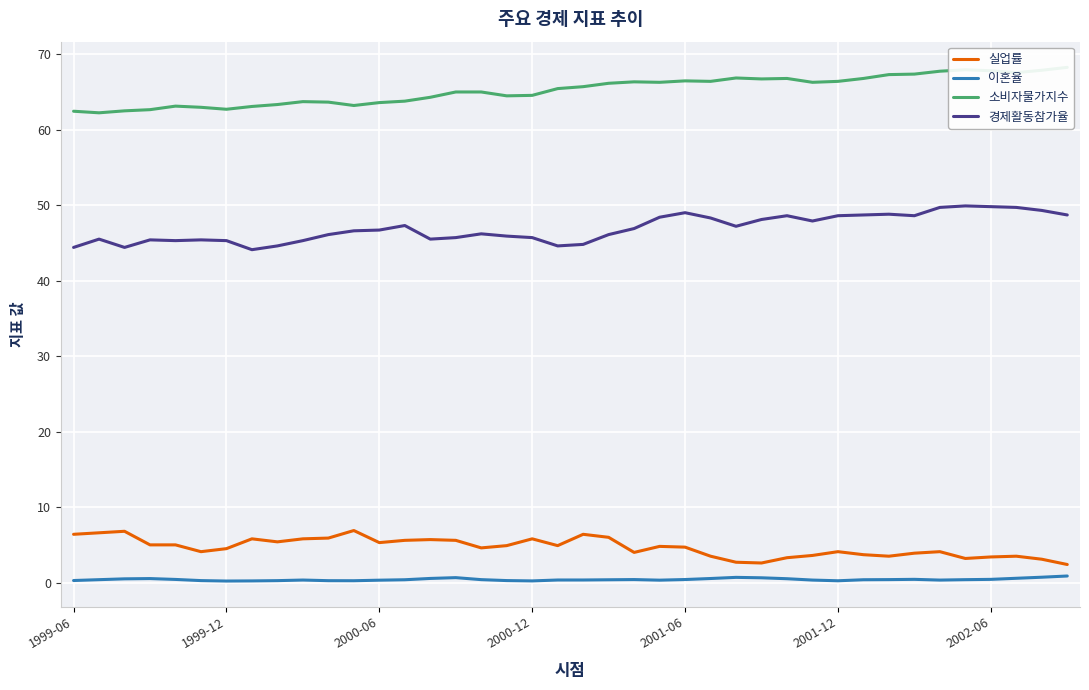

True or false: 실업률 and 이혼율 intersect in this chart.

False